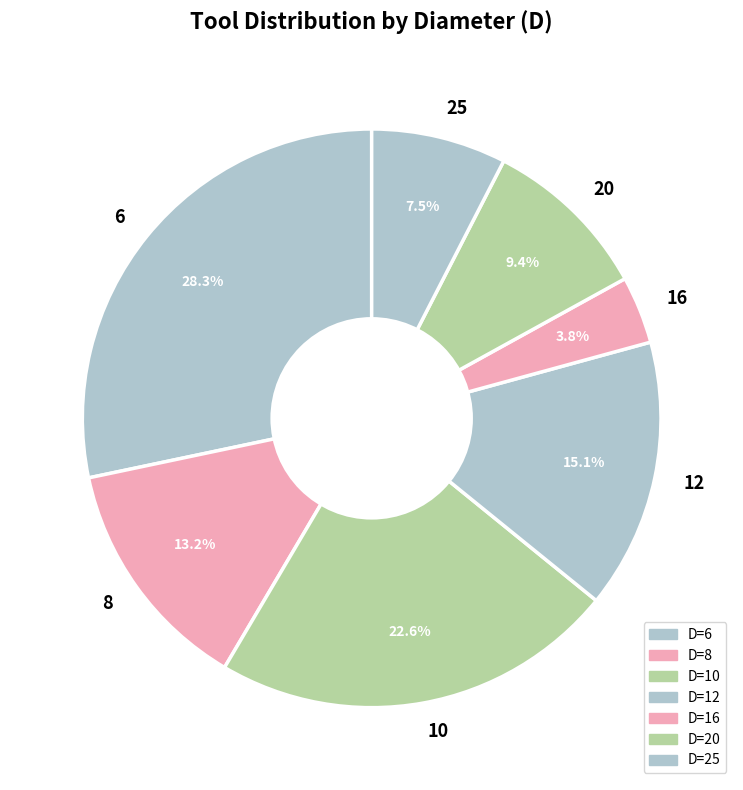

Does any single category account for the majority?

No